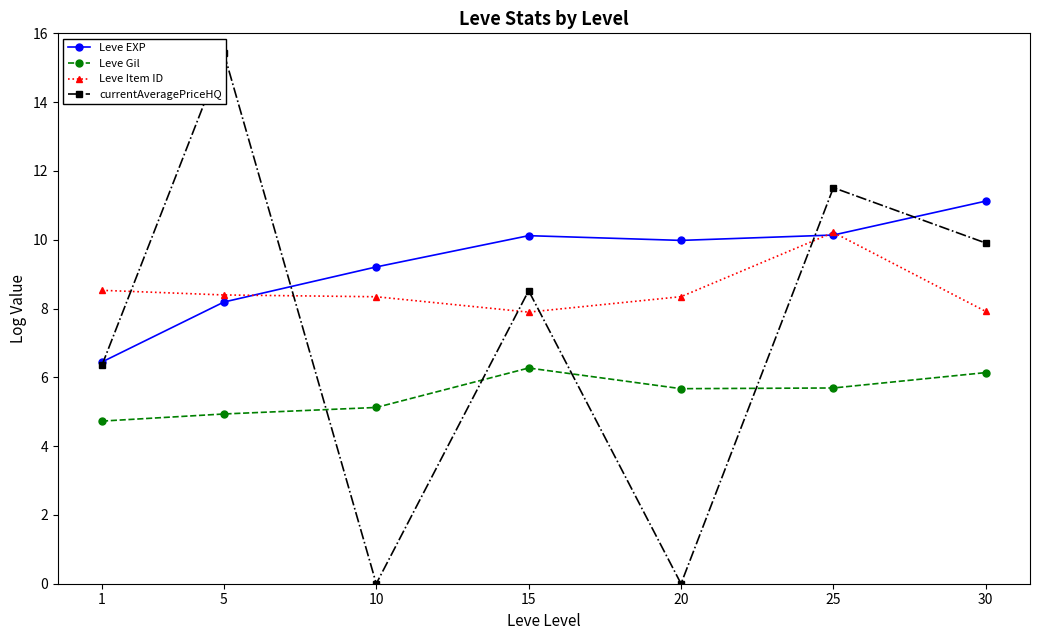

How many lines are shown in the chart?

4